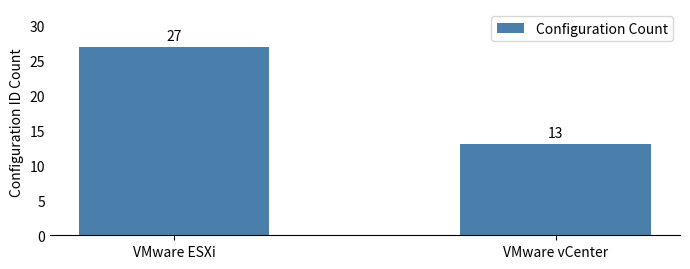

What position from the left is VMware vCenter?

2